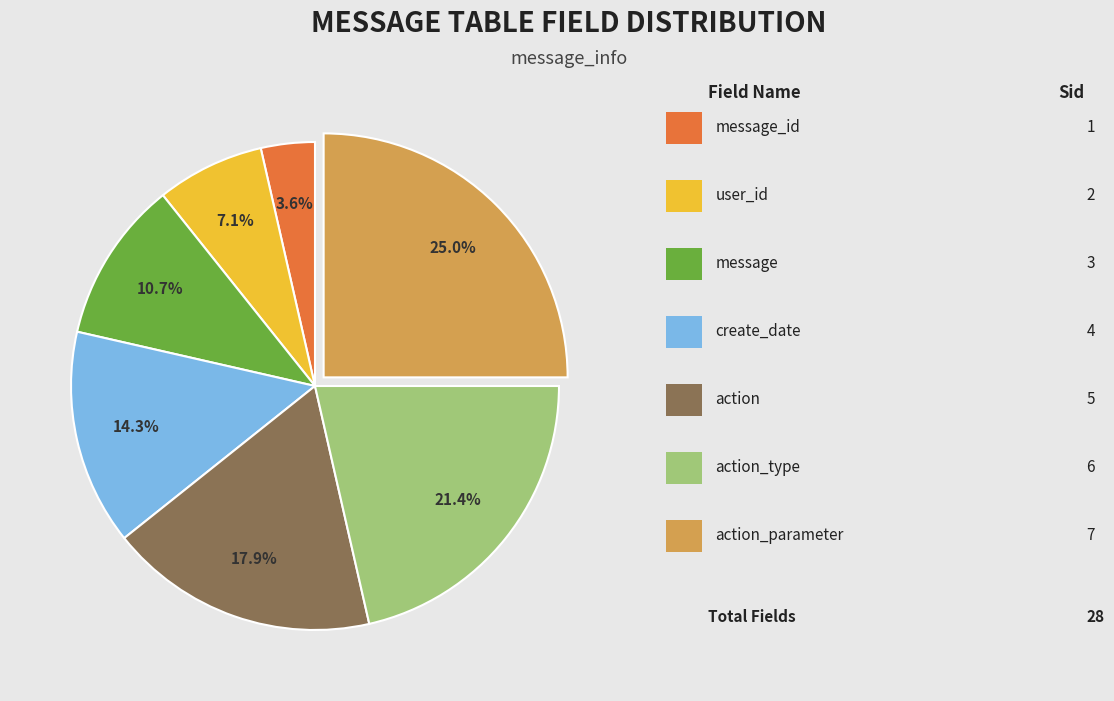

Does any single category account for the majority?

No